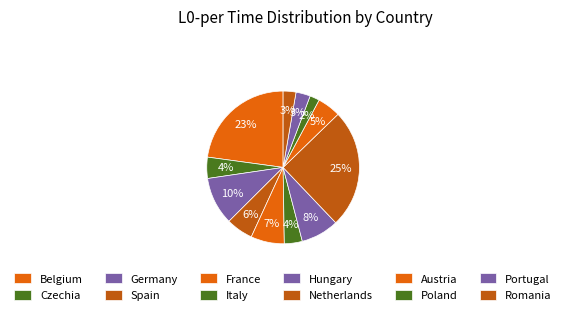

Is it true that Hungary is 8% of the pie?

True